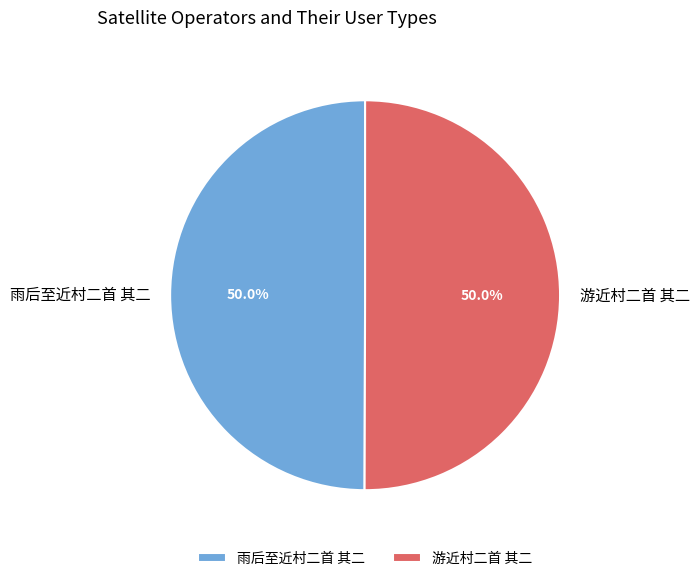

What is the total percentage of 游近村二首 其二 and 雨后至近村二首 其二?

100.0%